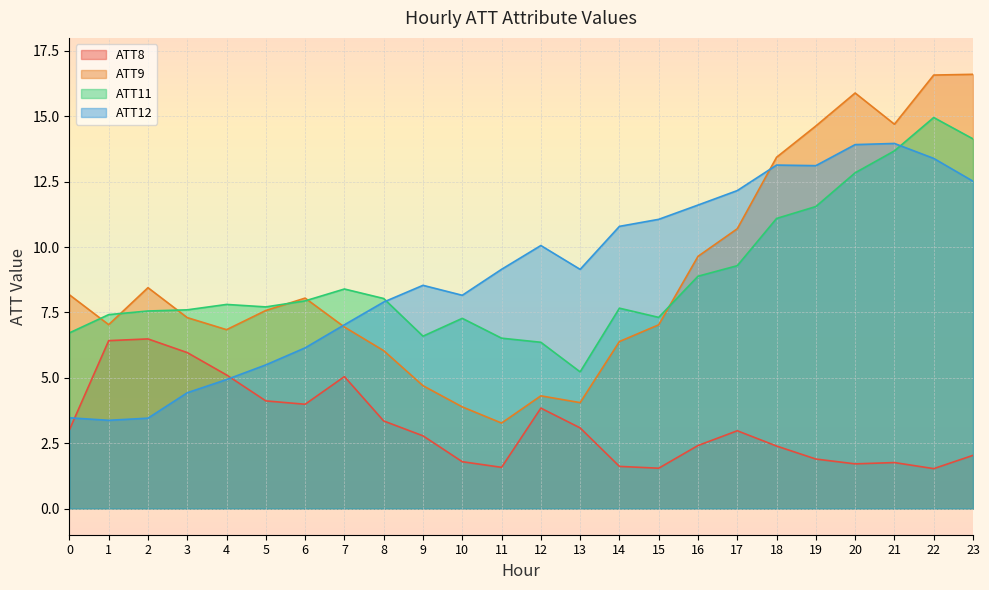

Reading right to left, transcribe all the data shown in this chart.

ATT8: 2.0	1.5	1.8	1.7	1.9	2.4	3.0	2.4	1.5	1.6	3.1	3.8	1.6	1.8	2.8	3.4	5.0	4.0	4.1	5.1	6.0	6.5	6.4	3.0
ATT9: 16.6	16.6	14.7	15.9	14.6	13.4	10.7	9.6	7.0	6.4	4.1	4.3	3.3	3.9	4.7	6.0	6.9	8.0	7.6	6.8	7.3	8.4	7.0	8.2
ATT11: 14.1	15.0	13.7	12.8	11.6	11.1	9.3	8.9	7.3	7.7	5.2	6.4	6.5	7.3	6.6	8.0	8.4	7.9	7.7	7.8	7.6	7.6	7.4	6.7
ATT12: 12.5	13.4	14.0	13.9	13.1	13.1	12.2	11.6	11.1	10.8	9.1	10.1	9.1	8.2	8.5	7.9	7.0	6.1	5.5	4.9	4.4	3.5	3.4	3.5